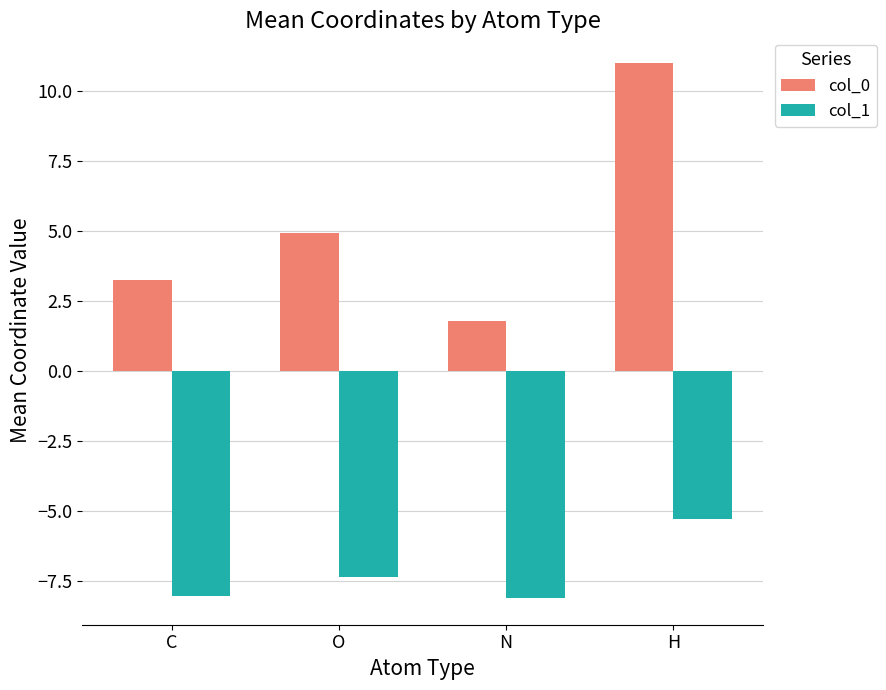

At which label does col_1 first exceed -7?

H